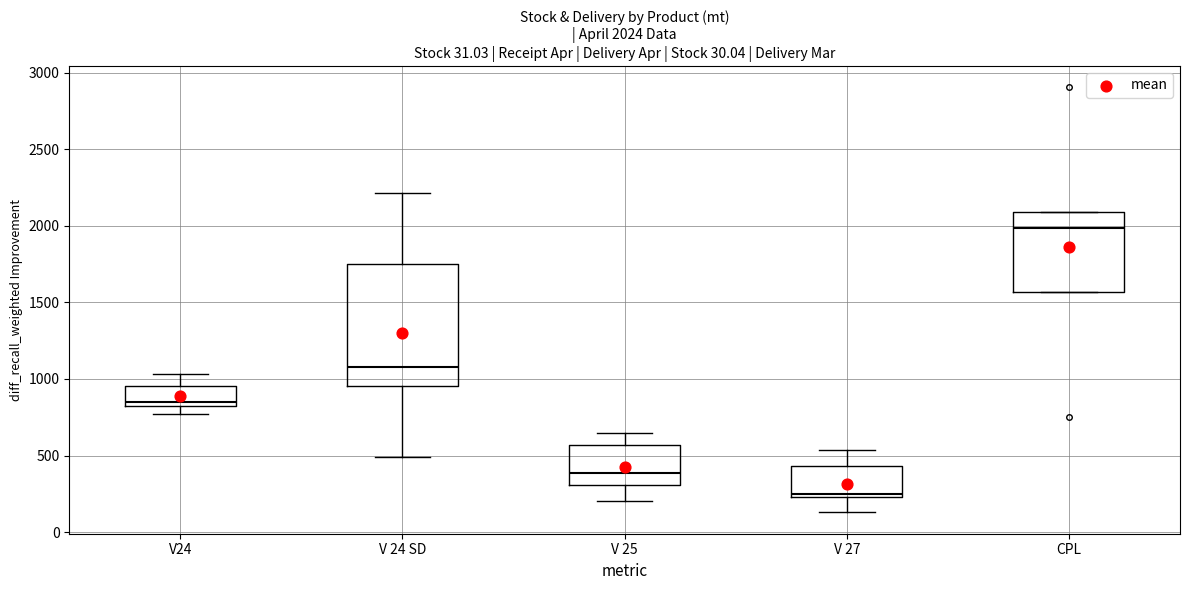

Which box's median line is the highest?

CPL